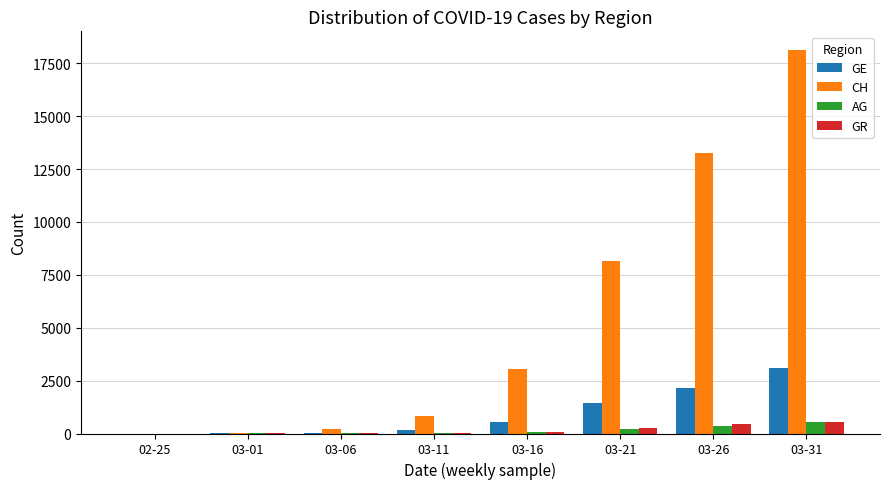

Which series has the largest range (max minus min)?

CH